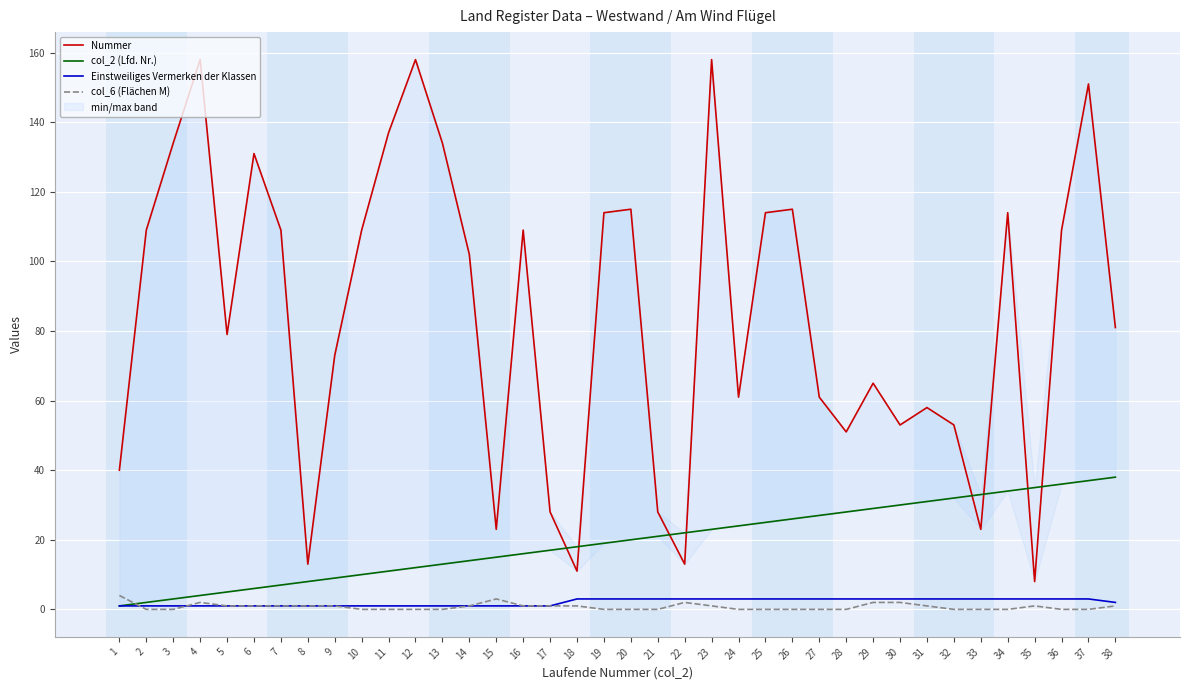

Is it true that Nummer equals 51 at 28?

True